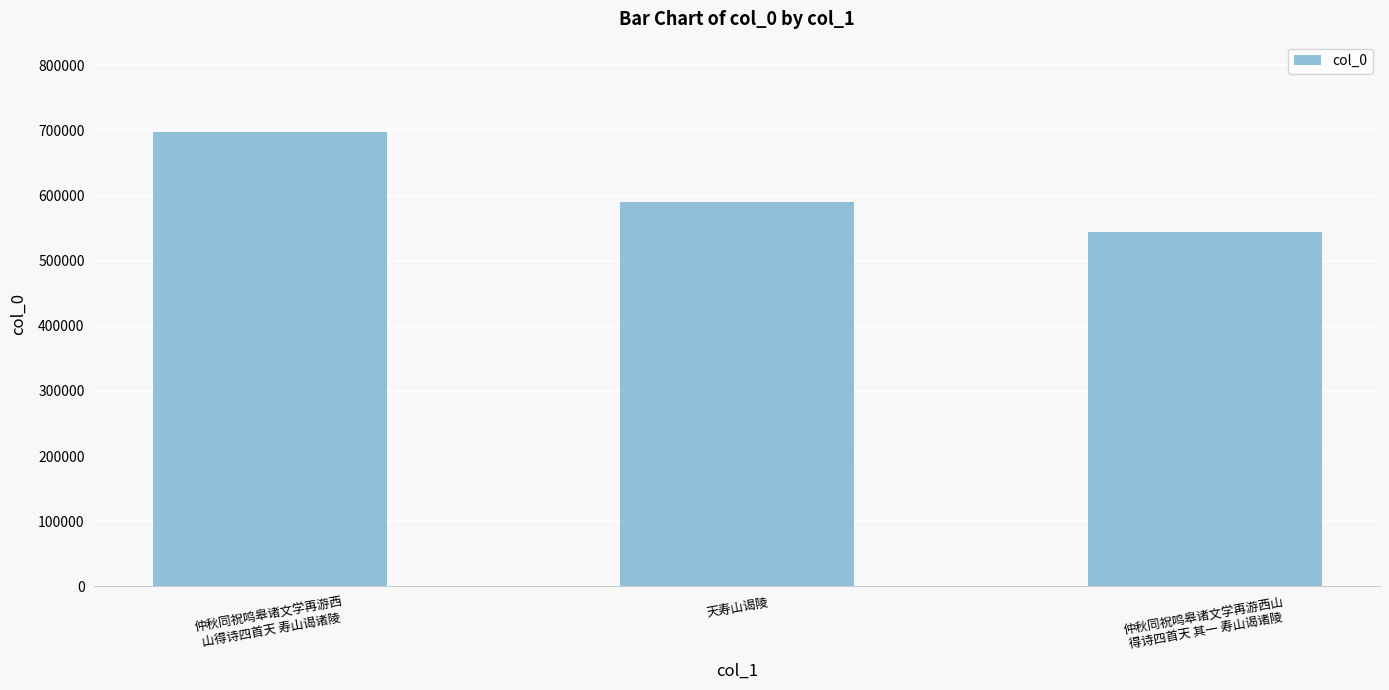

What is the value of the 1st bar from the left?

696980